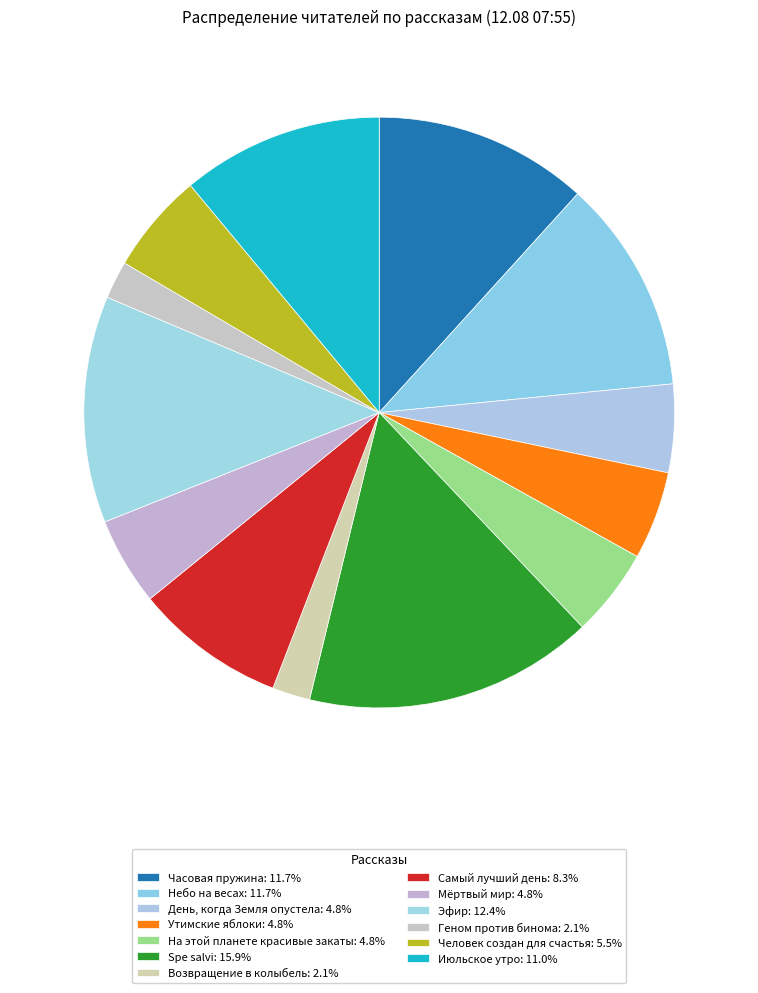

The Утимские яблоки slice represents 19% of the pie. True or false?

False